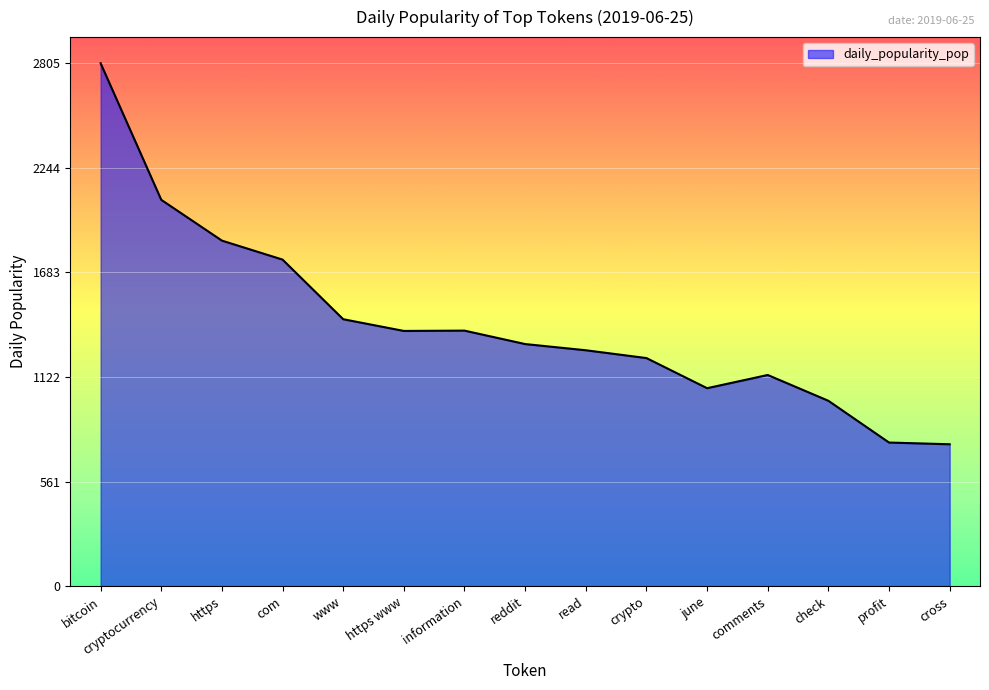

Which category has the highest value across all series?

bitcoin